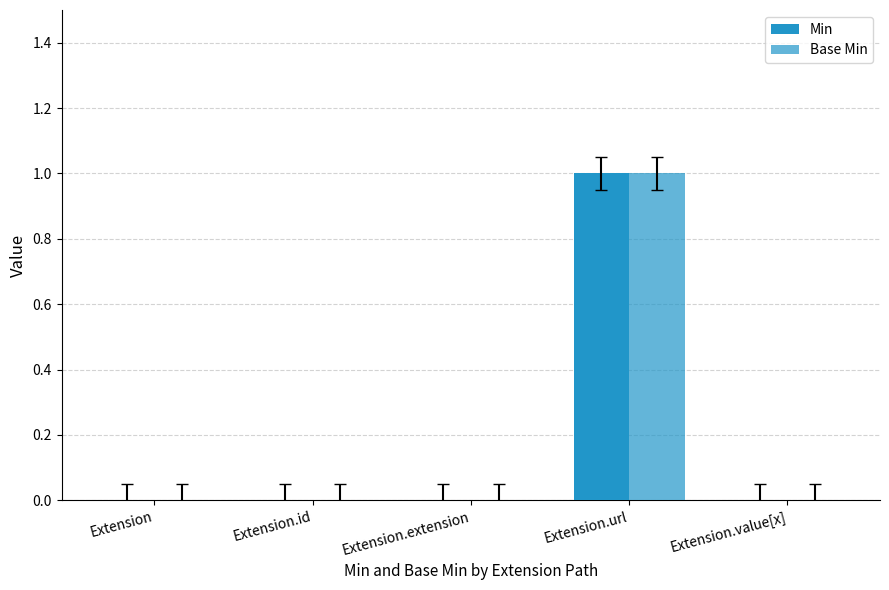

How many groups of bars are there?

5